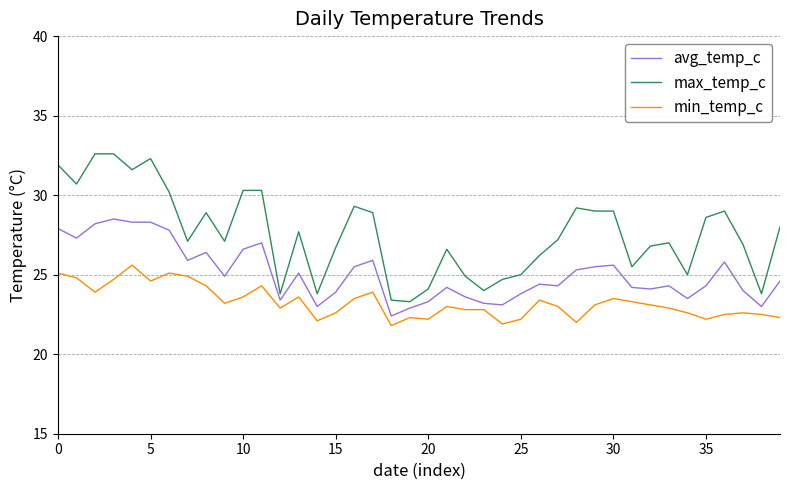

Is this an area chart (filled region under the line)?

No